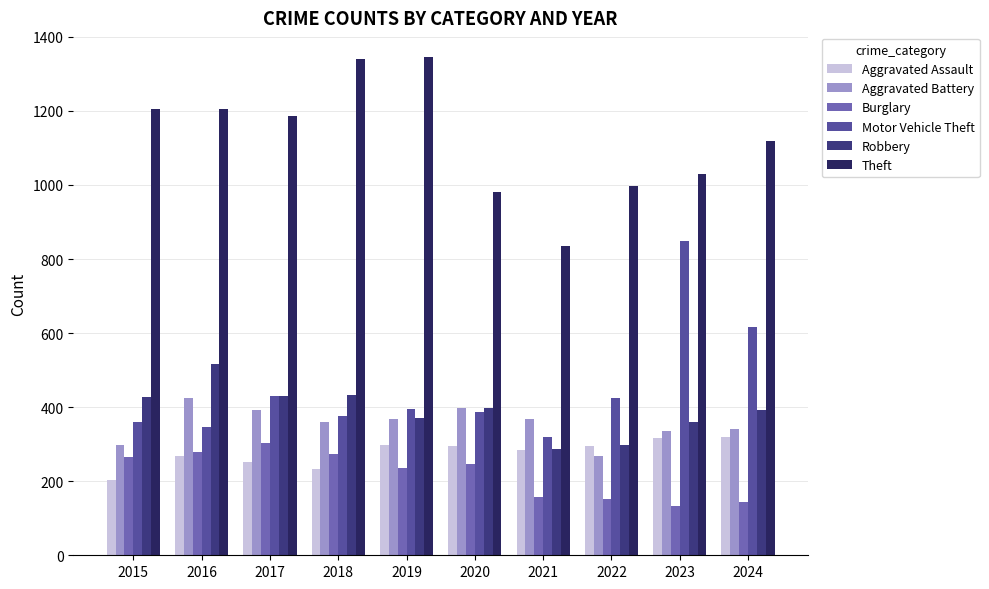

The value of Robbery at 2019 is 371. True or false?

True